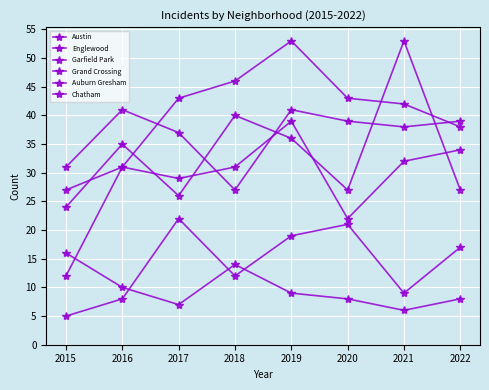

How many times do Auburn Gresham and Garfield Park cross each other?

1